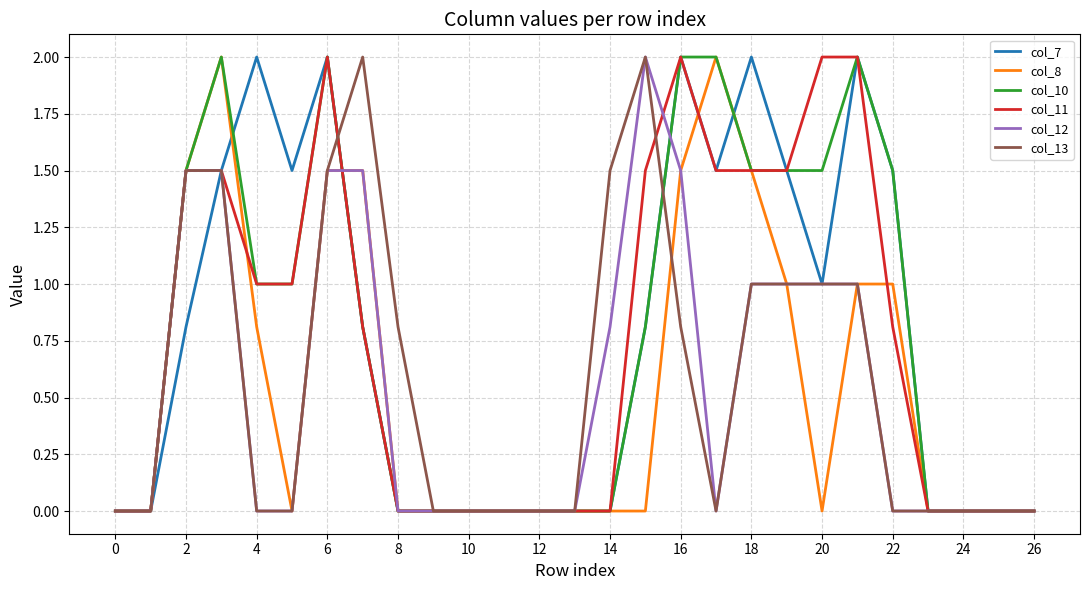

What is the greatest value displayed?

2.0